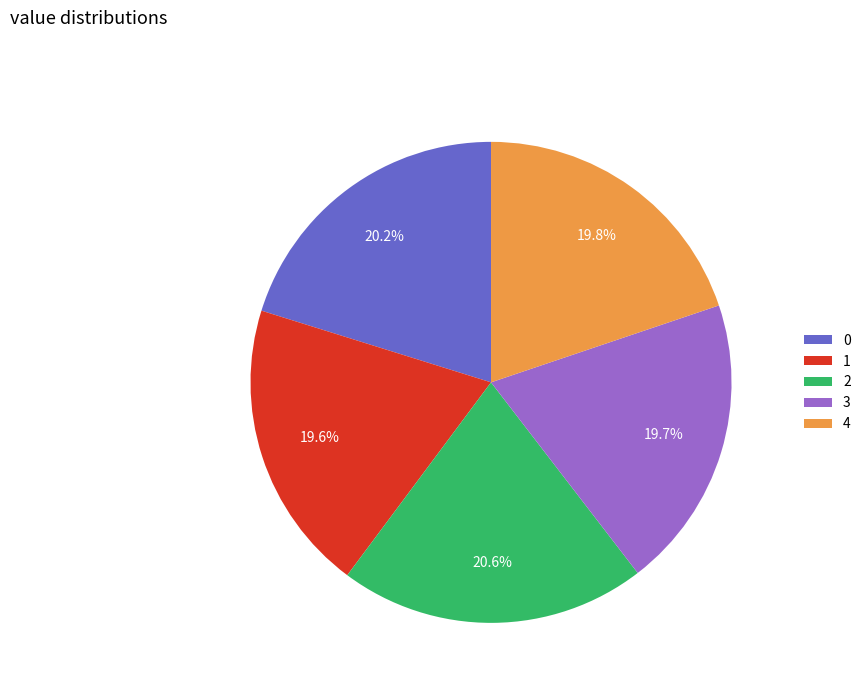

Does any single category account for the majority?

No